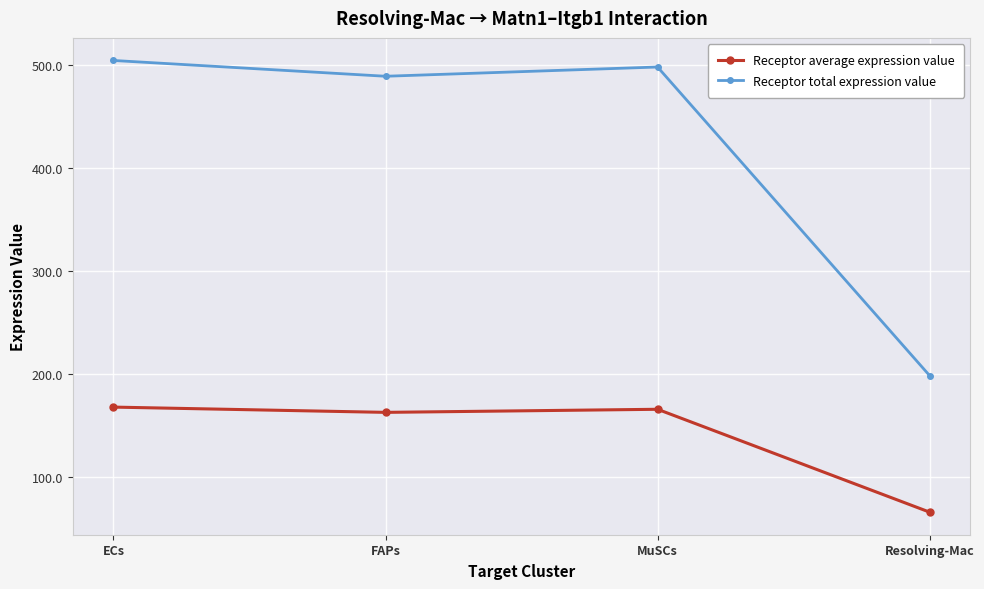

The Receptor average expression value series shows 168.1 at ECs. True or false?

True